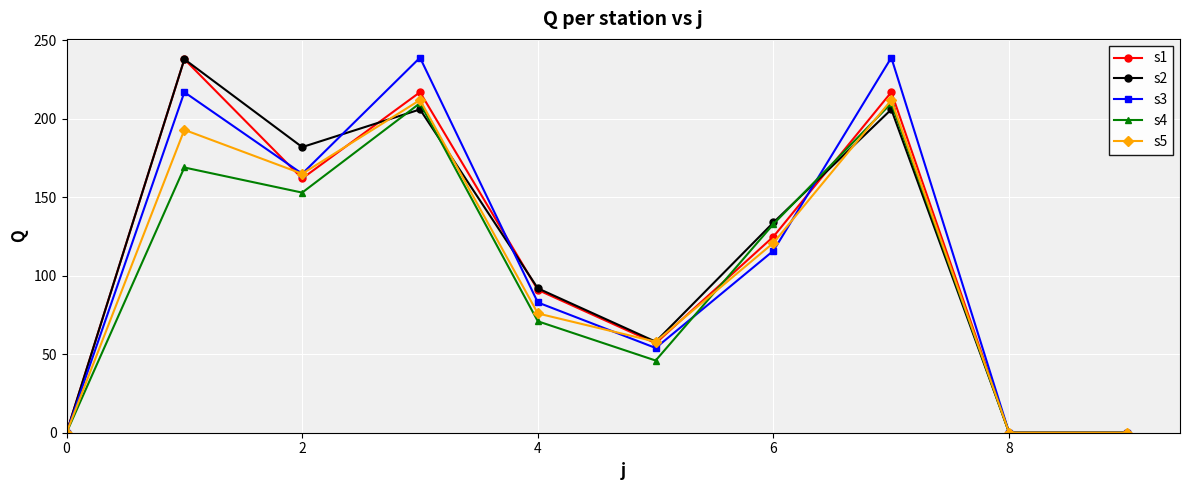

At how many categories does at least one series exceed 234?

3